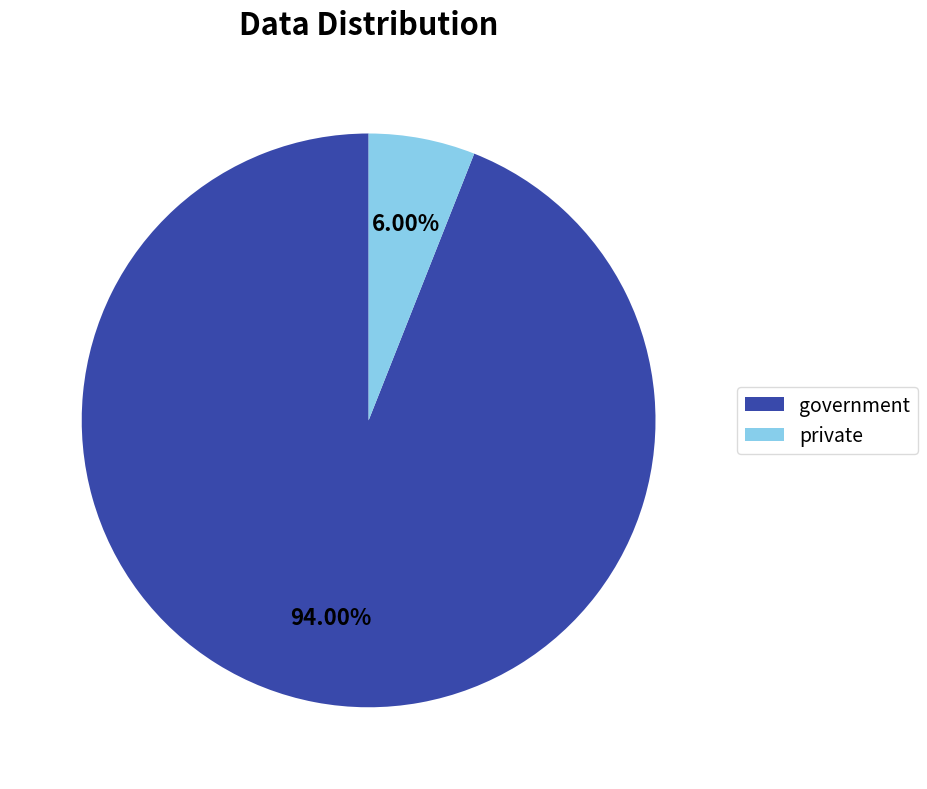

To the nearest percent, what percentage of the pie is government?

94%